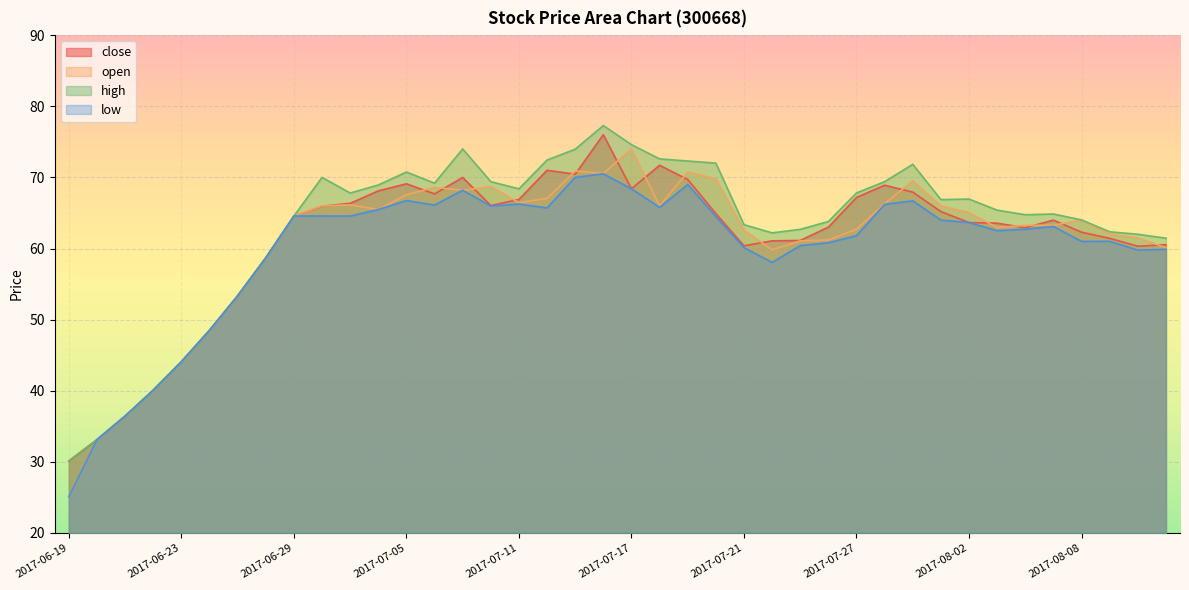

What is the value of the open point at the 31st from the left?

69.5